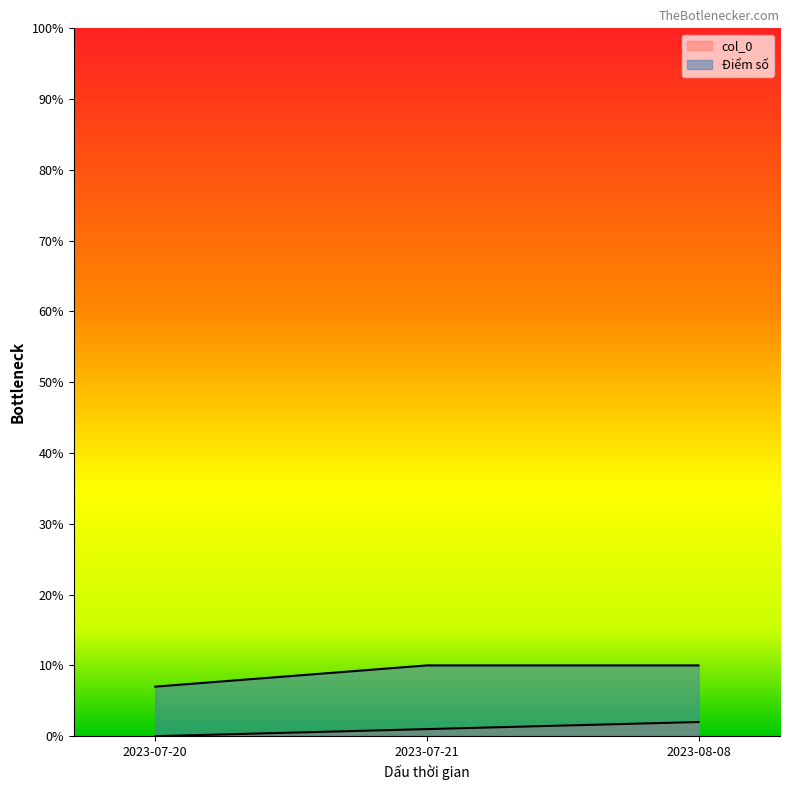

Reading left to right, list all the values displayed in this chart.

col_0: 2023-07-20=0	2023-07-21=1	2023-08-08=2
Điểm số: 2023-07-20=7	2023-07-21=10	2023-08-08=10